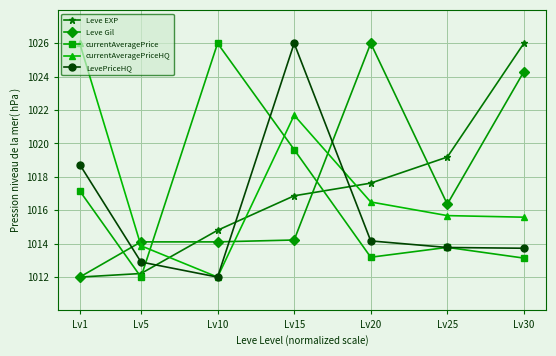

What is the difference between the maximum and minimum values in the currentAveragePrice series?

14.0